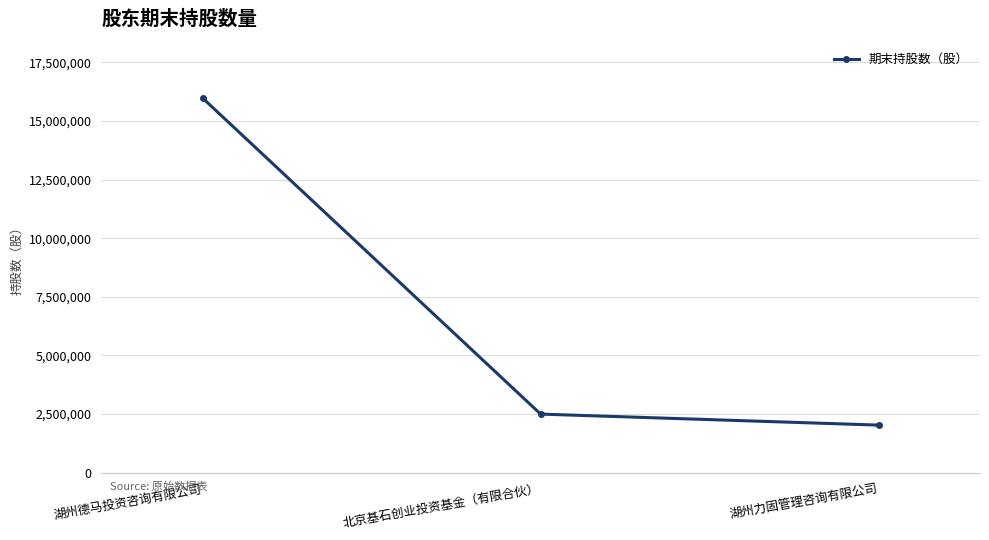

What is the average value?

6833333